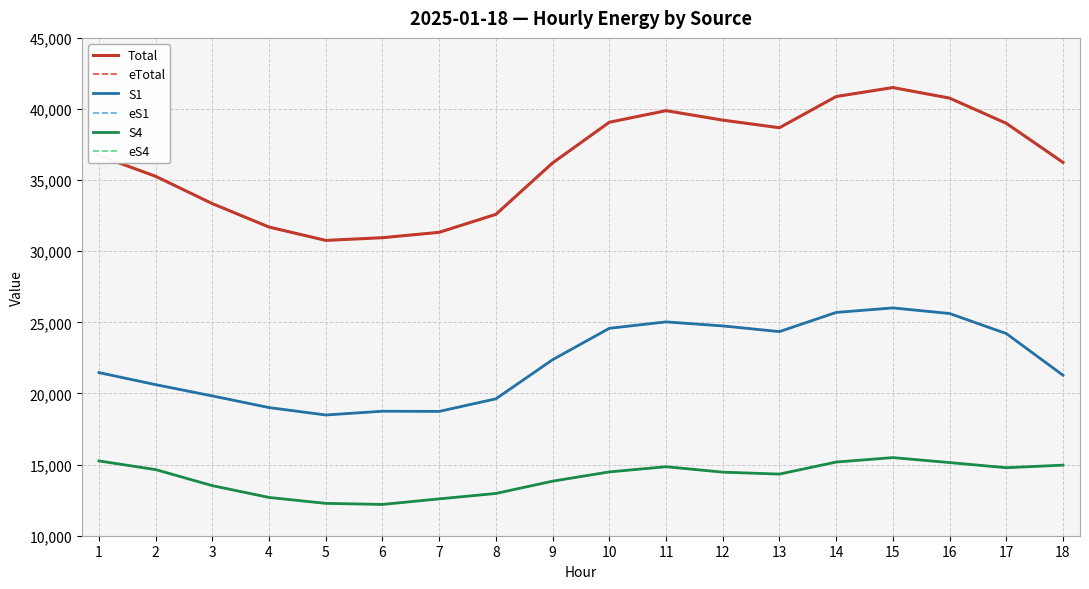

Between 3 and 7, which series saw the biggest shift?

eTotal